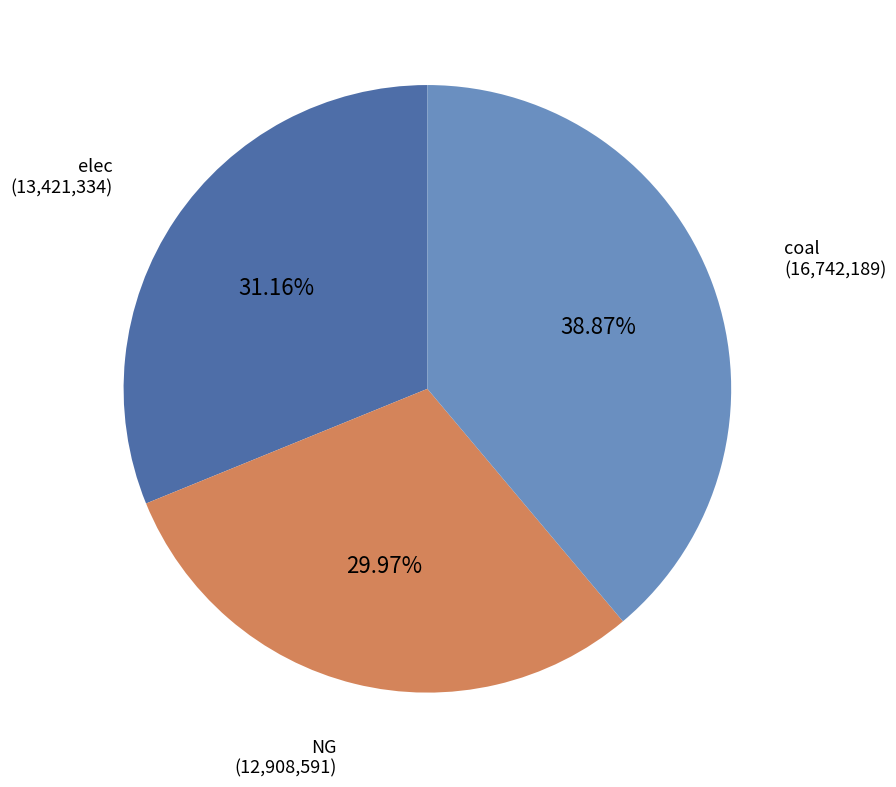

Is it true that coal is 24% of the pie?

False